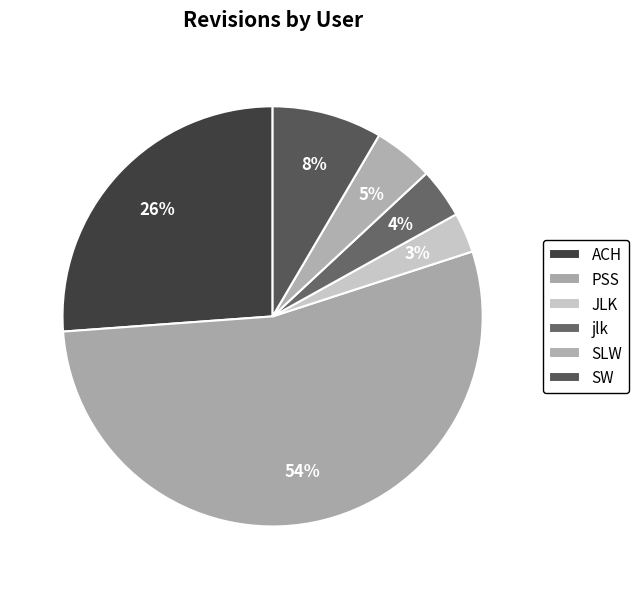

To the nearest percent, what is the combined percentage of SLW and JLK?

8%